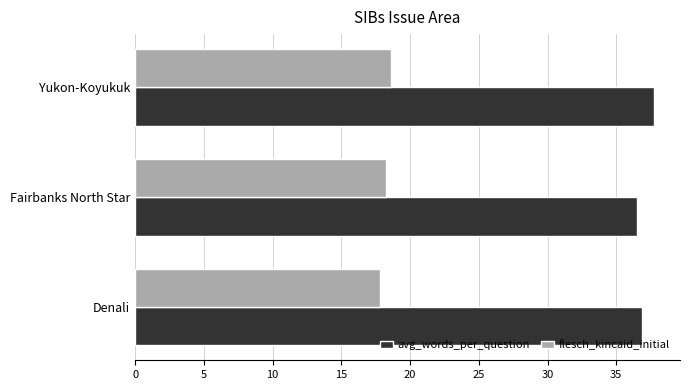

Is it true that avg_words_per_question equals 37.8 at Yukon-Koyukuk?

True